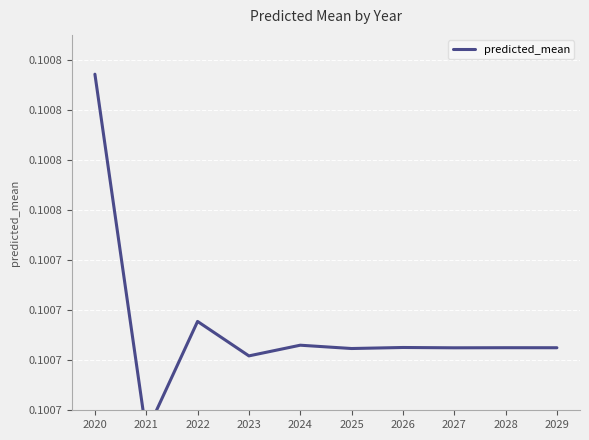

How many distinct data groups are displayed?

1